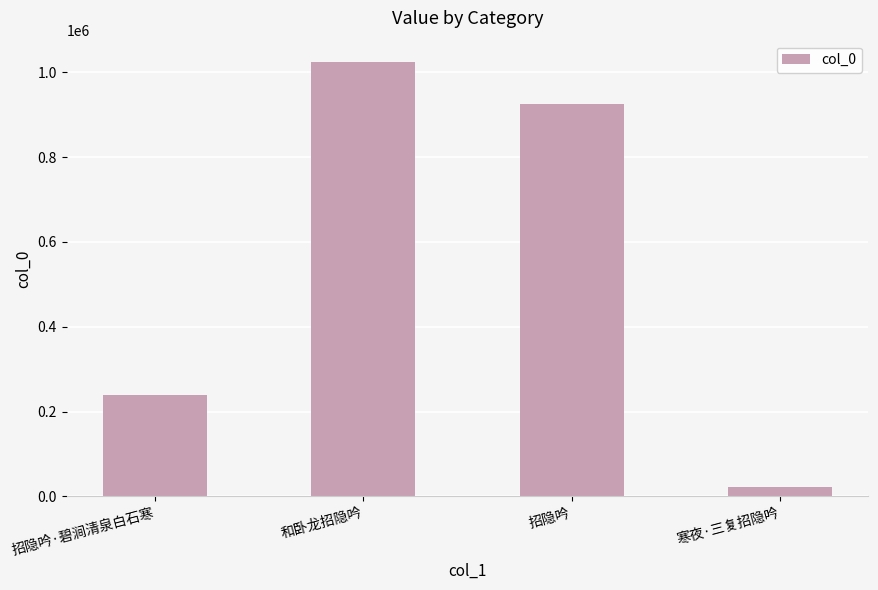

Reading right to left, extract all data points from this chart.

21128	926356	1023698	237938